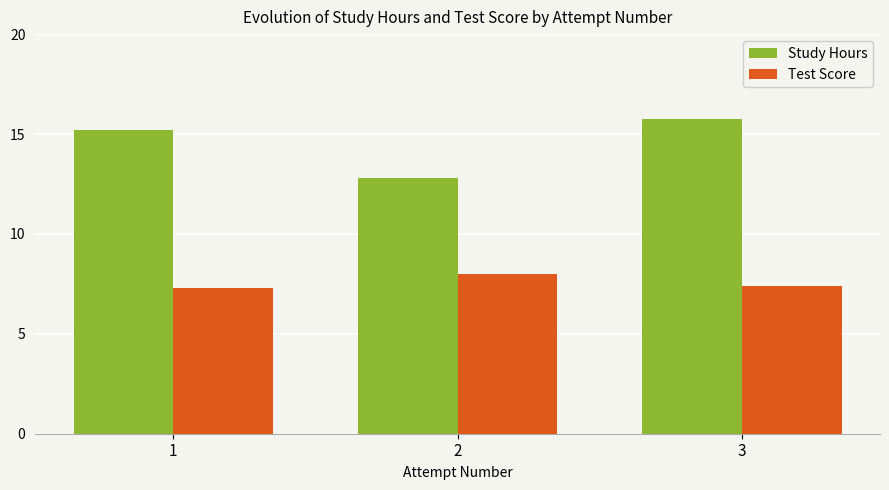

What is the value of the Study Hours bar at the 2nd from the left?

12.8